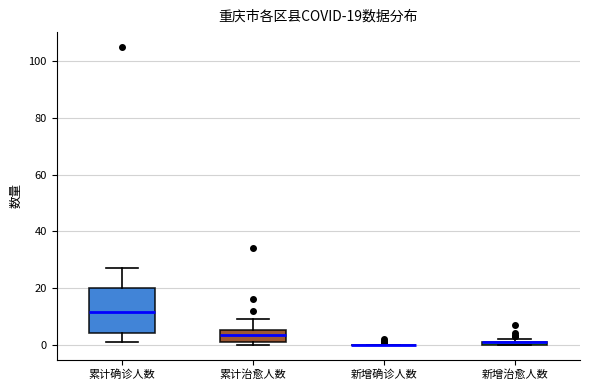

Comparing the boxes themselves (not the whiskers), which one is the tallest?

累计确诊人数